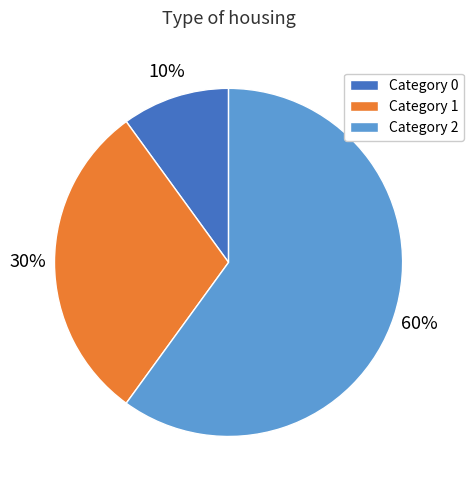

Combined, do Category 2 and Category 1 account for over 50%?

Yes